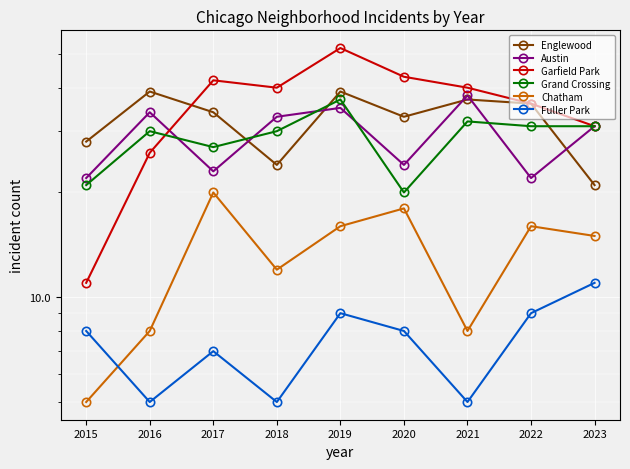

Which series has the largest total across all categories?

Garfield Park